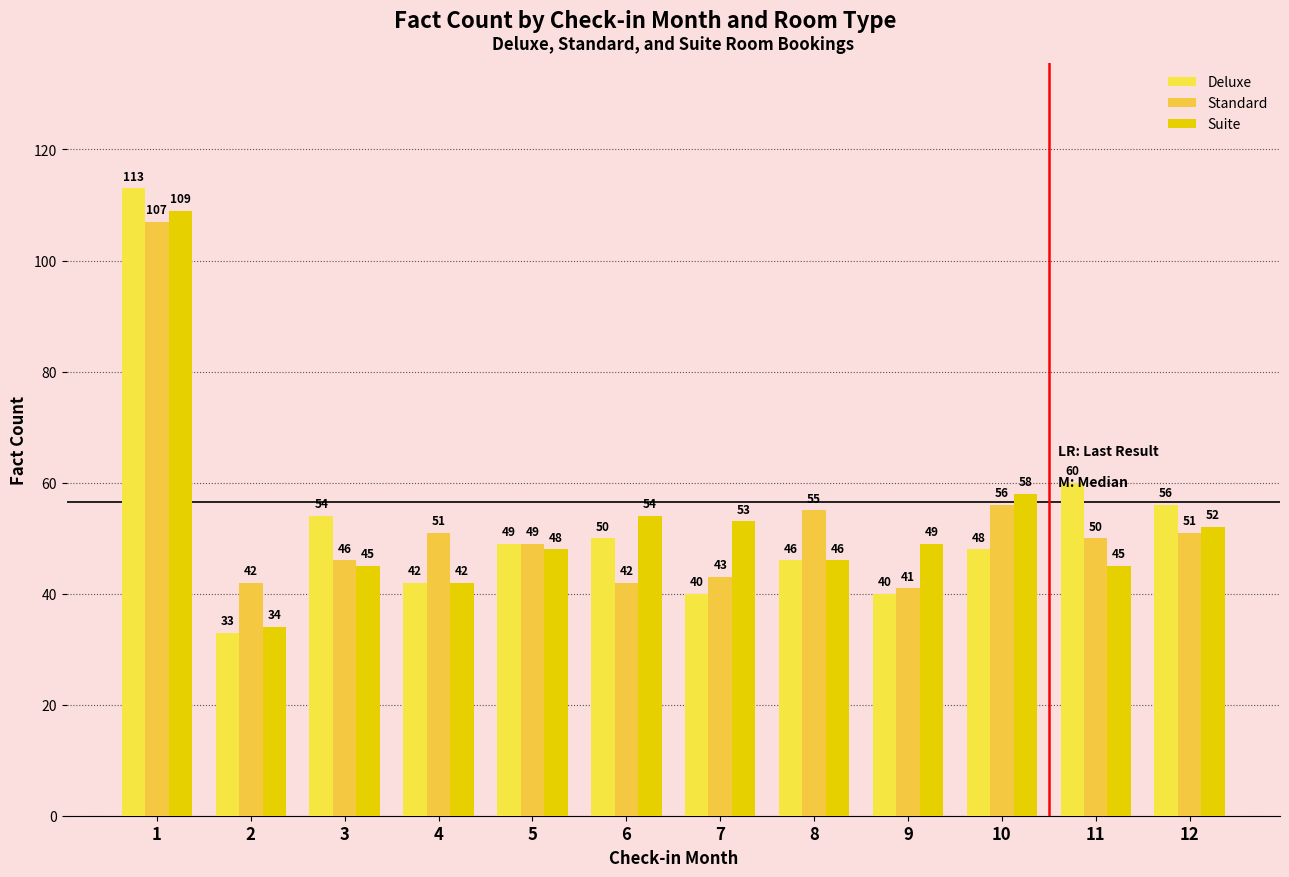

How many distinct data groups are displayed?

3